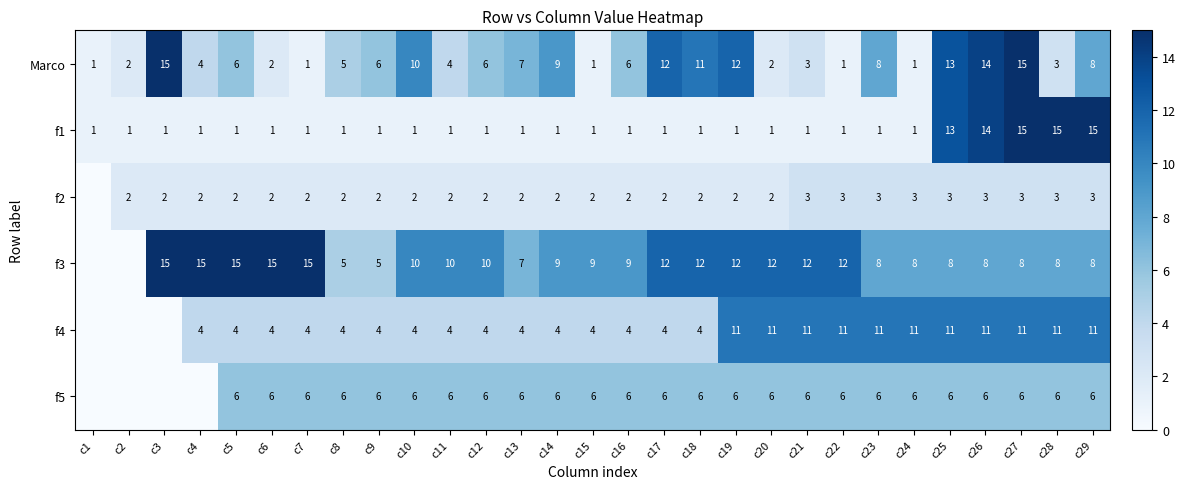

What is the maximum value for f1?

15